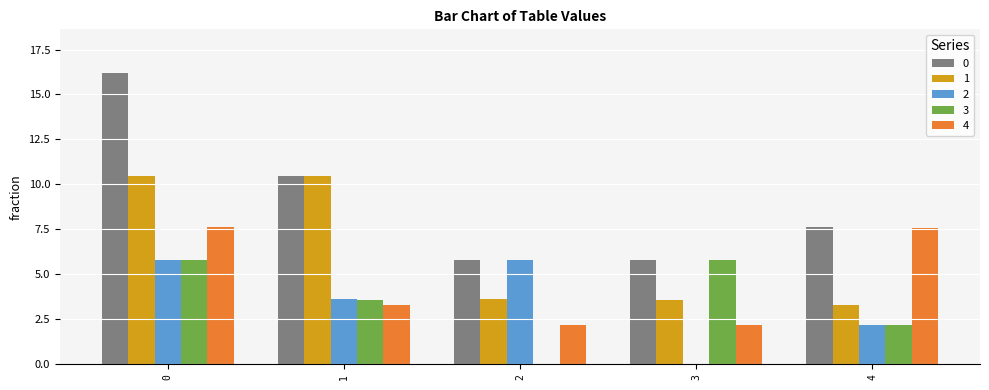

What is the average value of the 3 series?

3.5